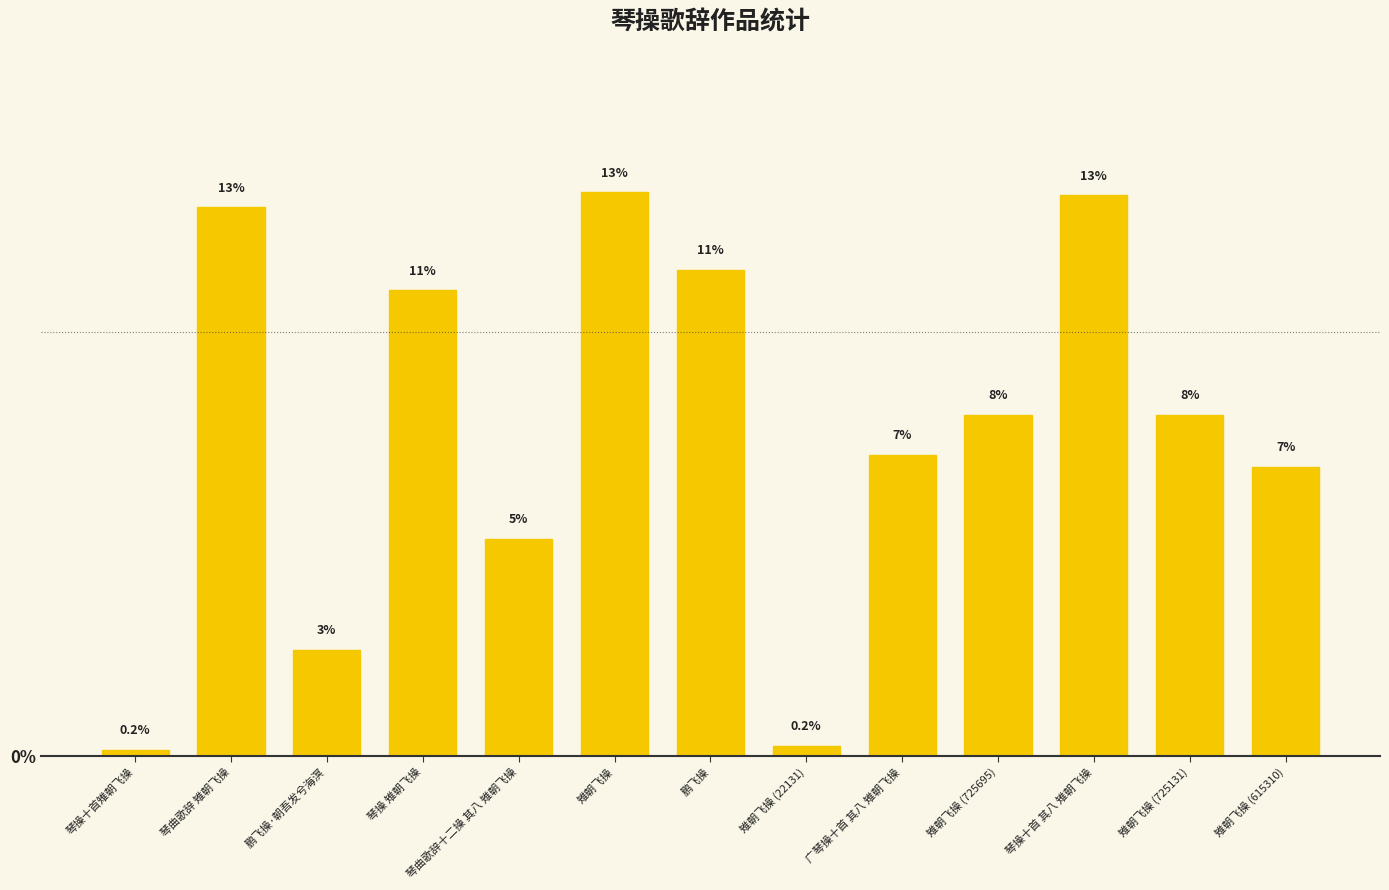

At which category does the chart reach its peak across all series?

雉朝飞操